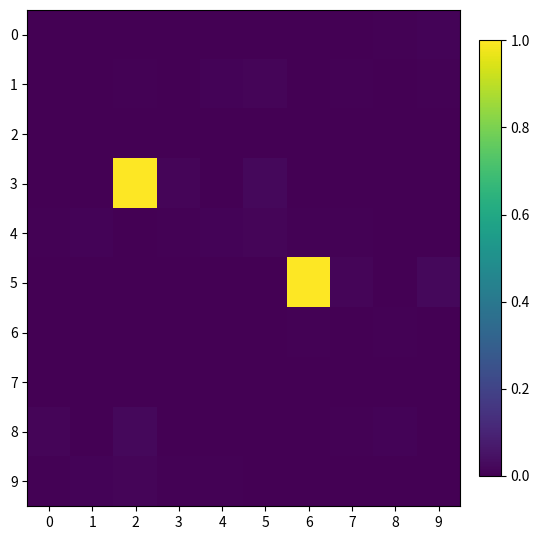

Rank the series at 5 from highest to lowest value.

3, 1, 4, 2, 8, 7, 0, 9, 5, 6